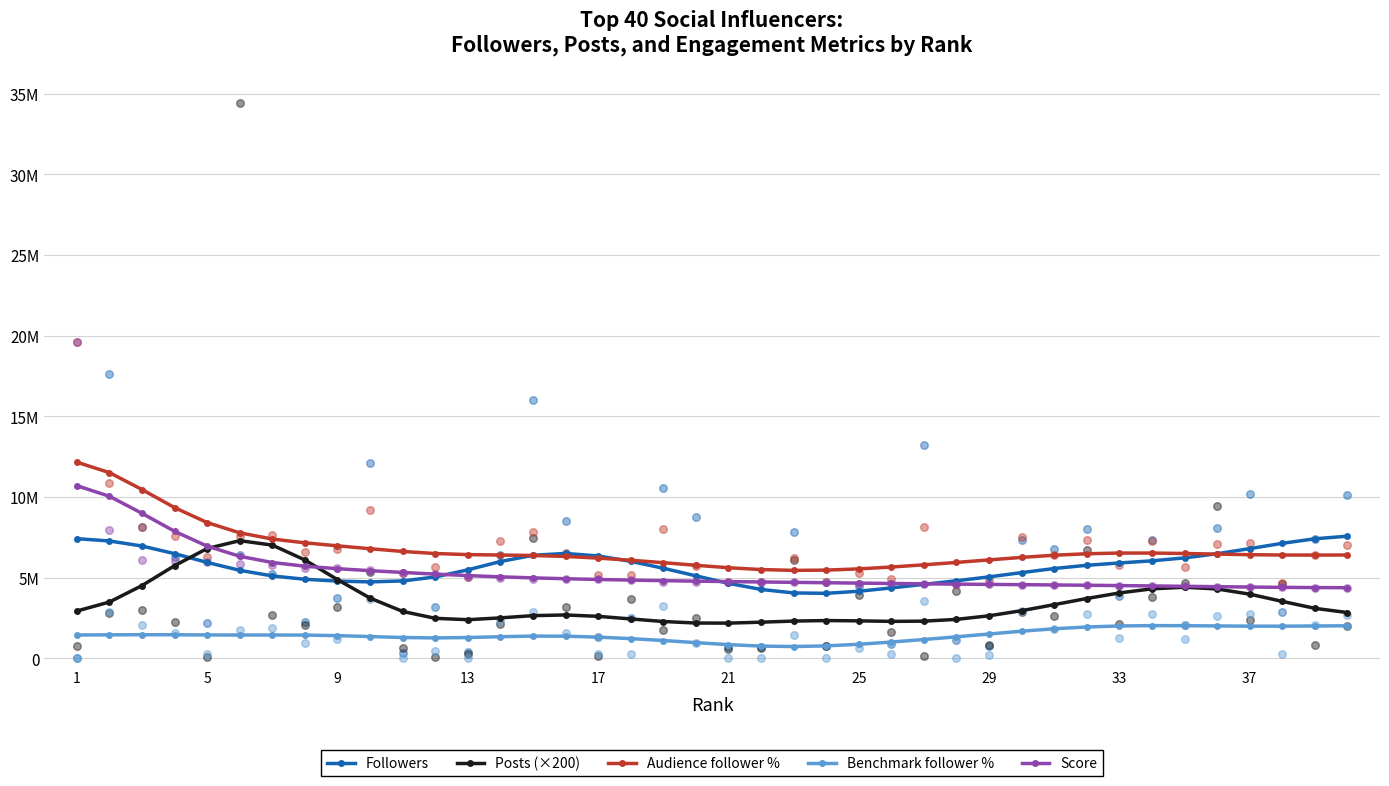

Which series has the largest total across all categories?

Audience follower %